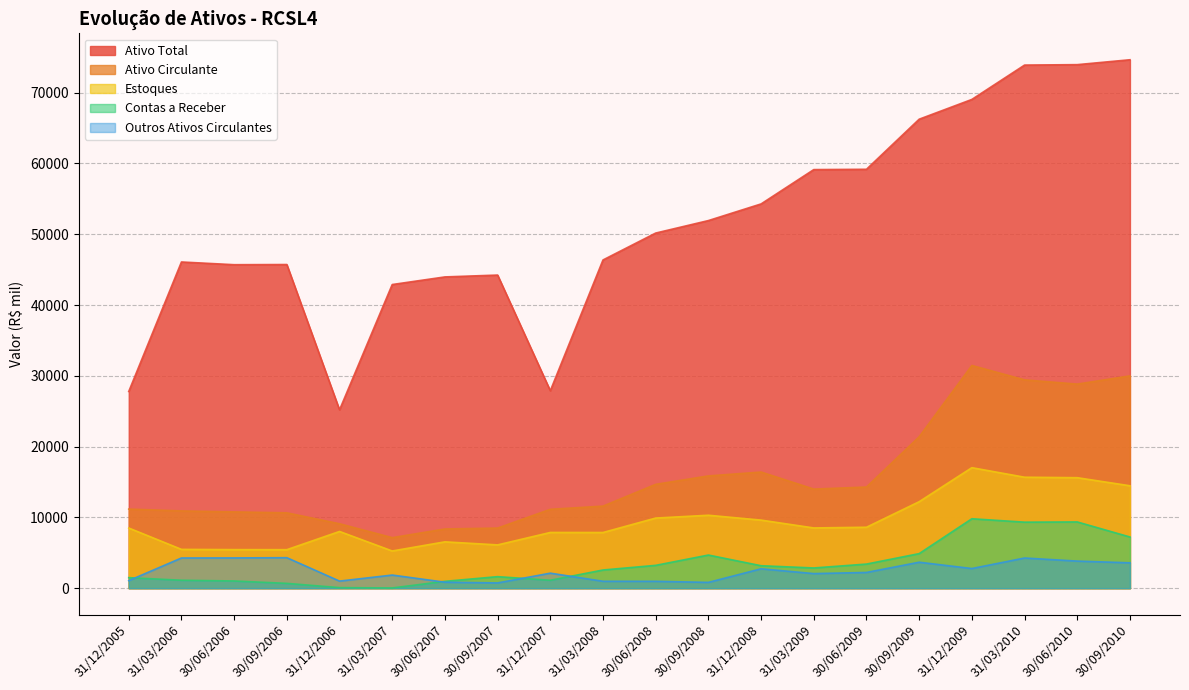

At which category is the sum across all series the highest?

31/03/2010